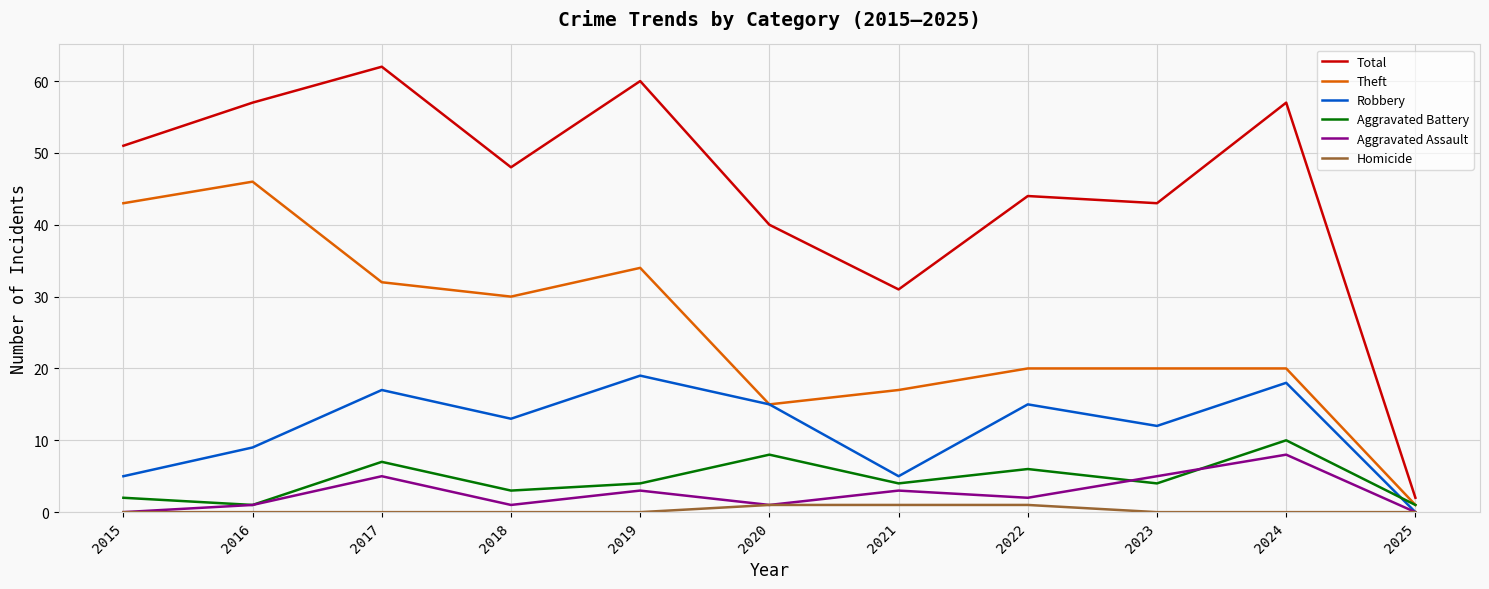

Which series has the largest range (max minus min)?

Total